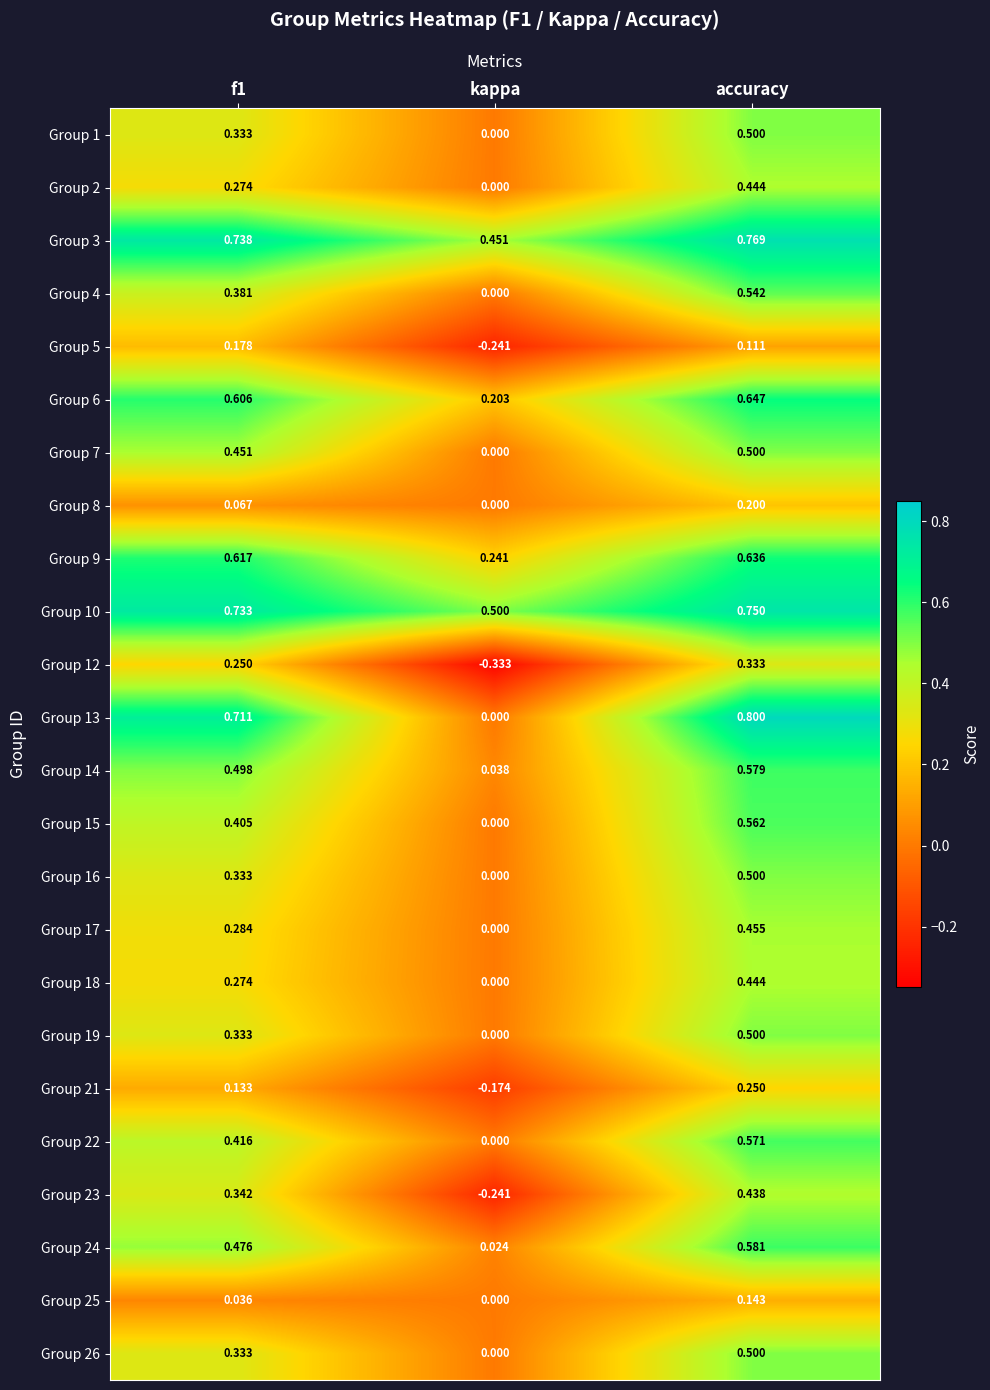

At which category is the sum across all series the highest?

accuracy